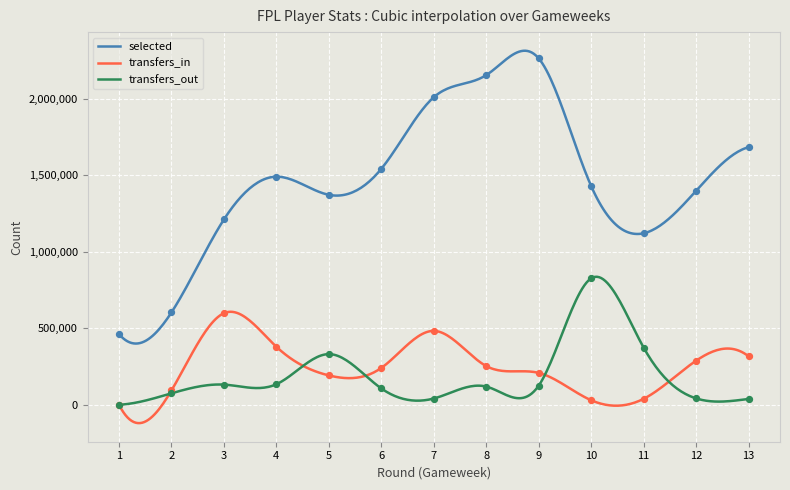

What are all the series names shown in the legend?

selected, transfers_in, transfers_out